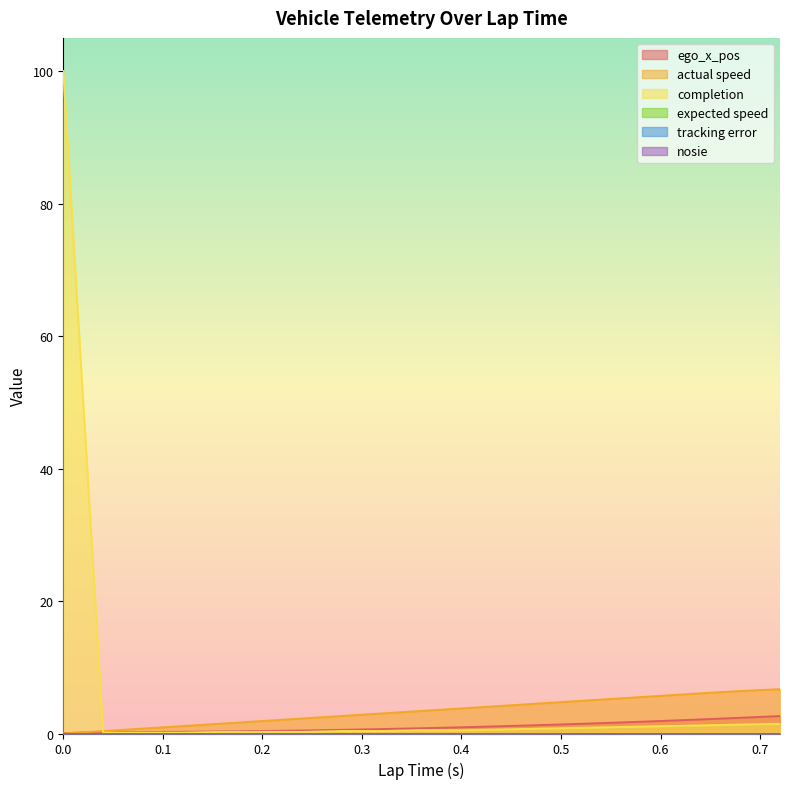

Does the chart display data point markers on the line(s)?

No